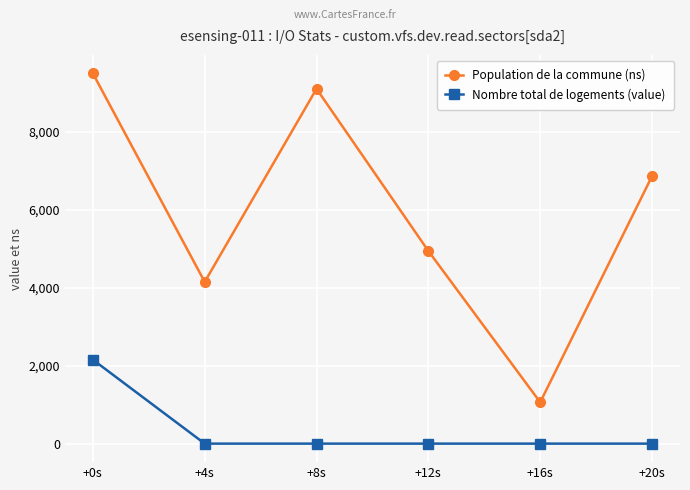

How many values in the Nombre total de logements (value) series exceed 0?

1